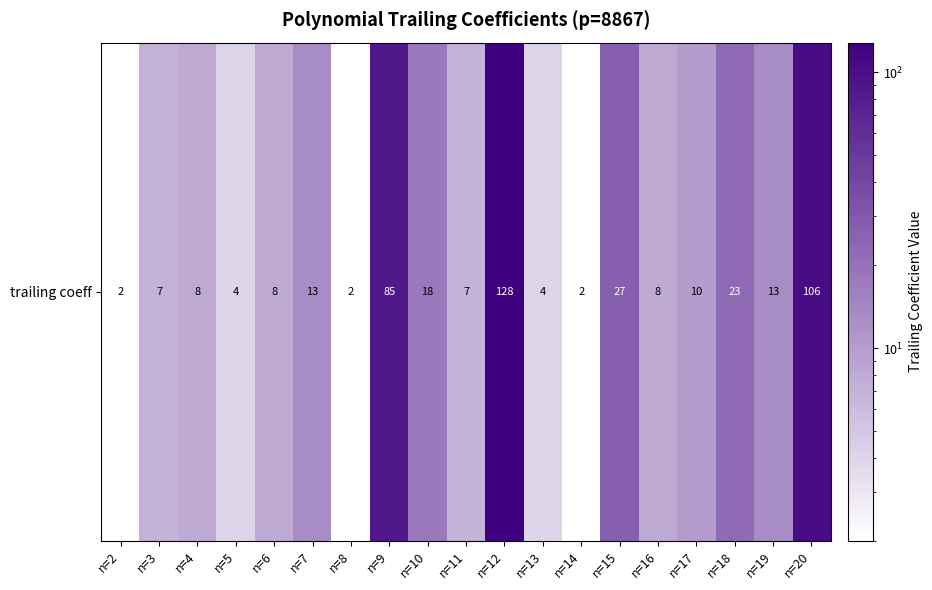

What is the maximum value shown in the chart?

128